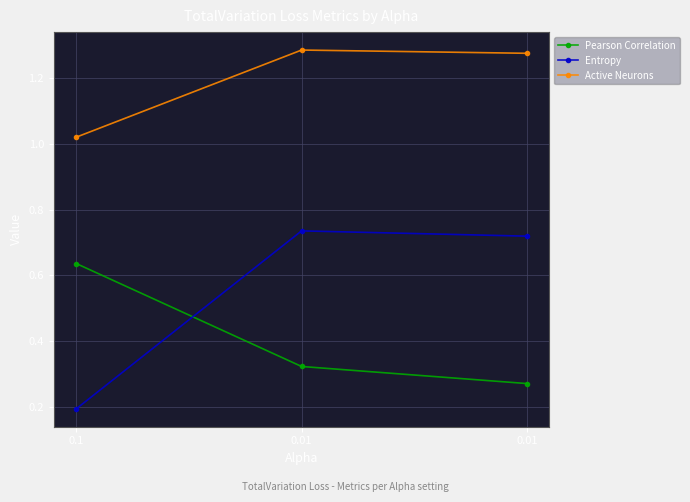

Is this an area chart (filled region under the line)?

No